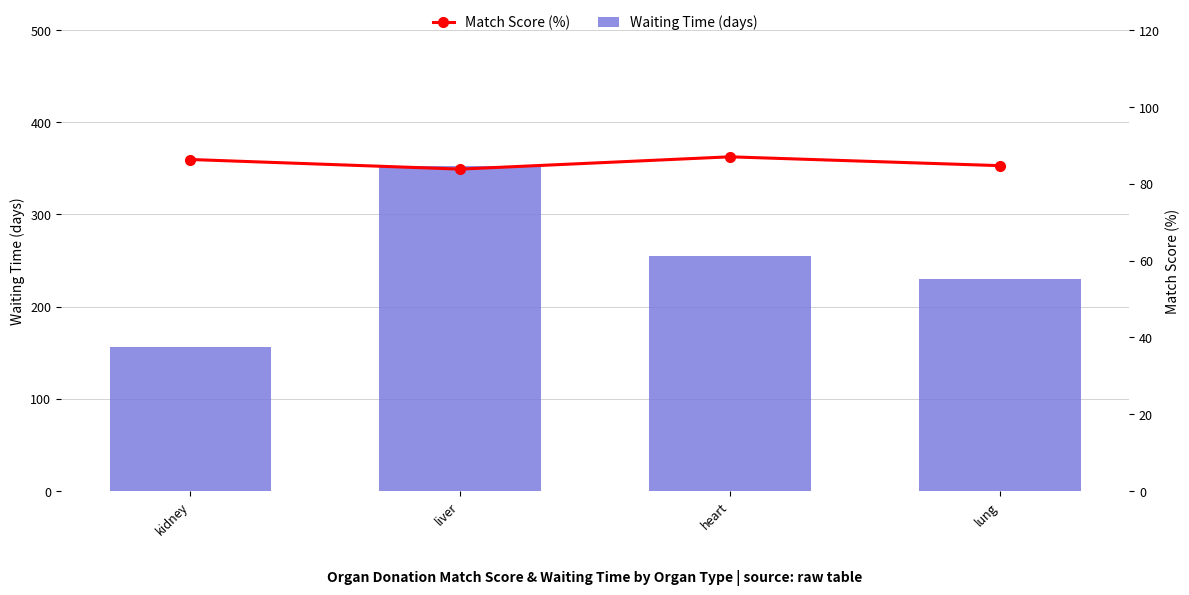

Rank the categories by Match Score (%) value from lowest to highest.

liver, lung, kidney, heart